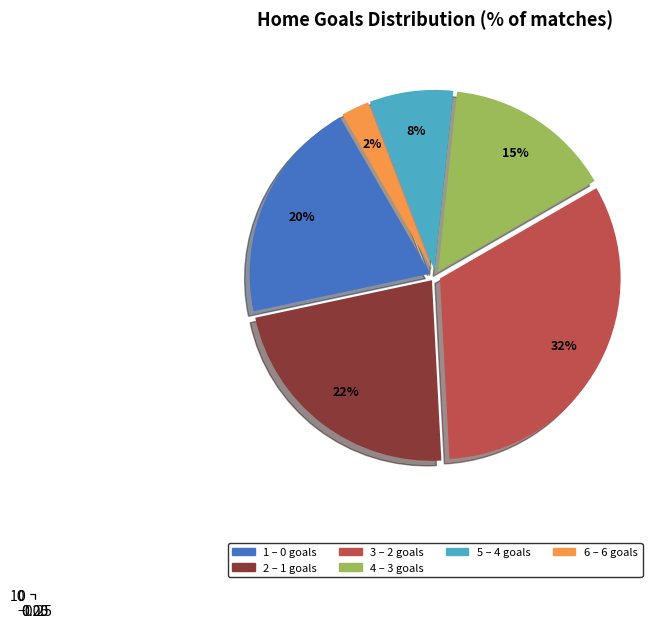

Does other represent more than half of the total?

No